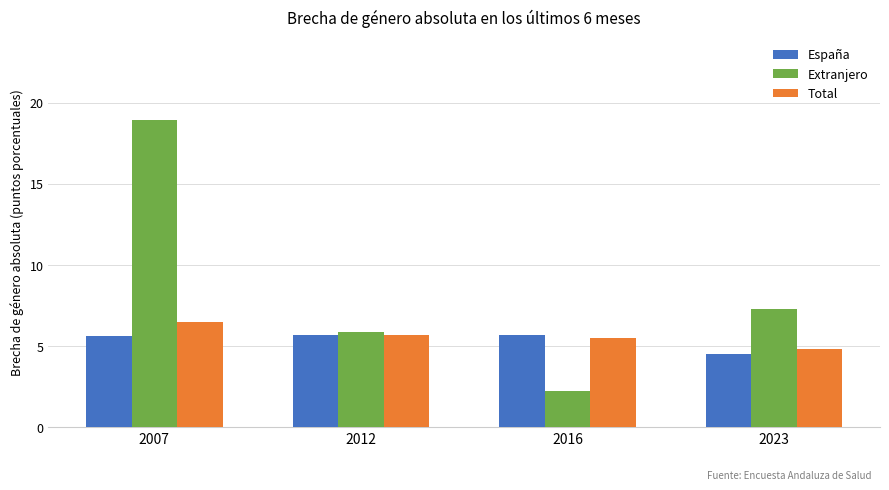

What is the total value across all series at 2012?

17.2